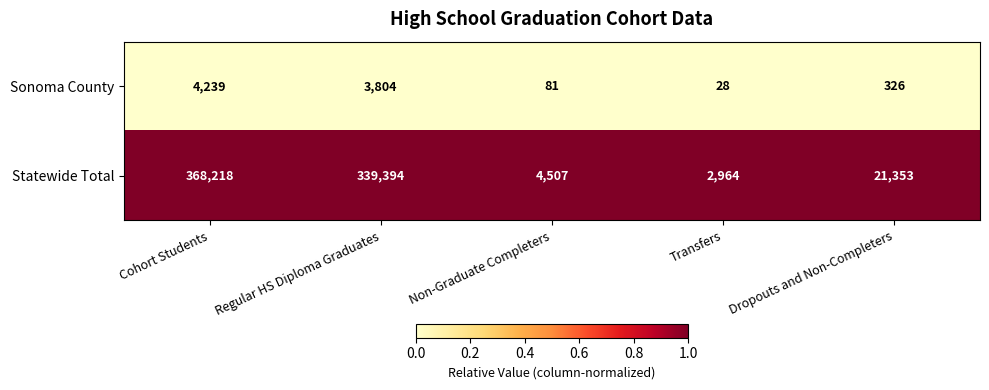

Which series changed the most between Non-Graduate Completers and Dropouts and Non-Completers?

Statewide Total